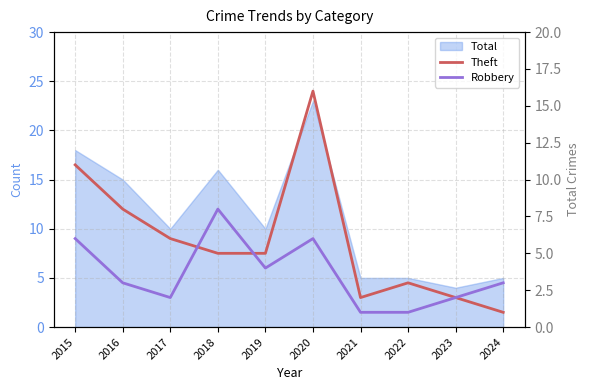

Is it true that Theft equals 3 at 2019?

False